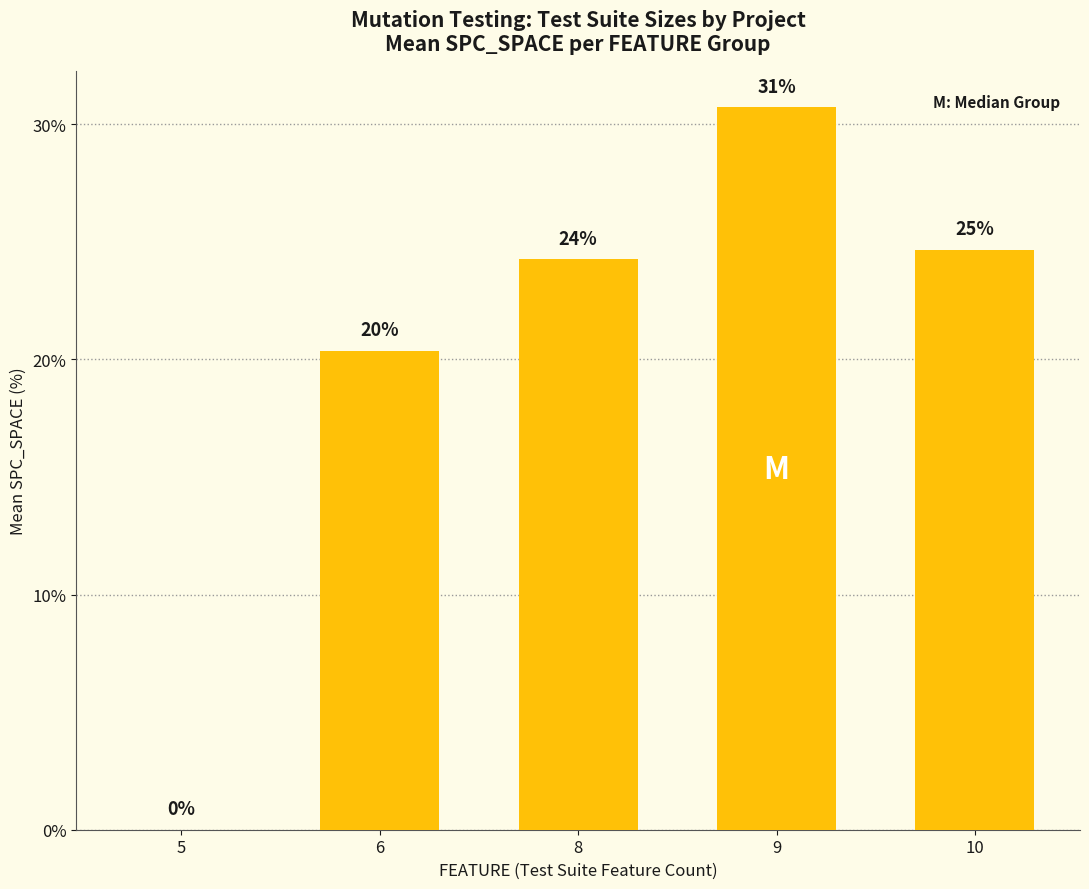

Are the bars horizontal?

No